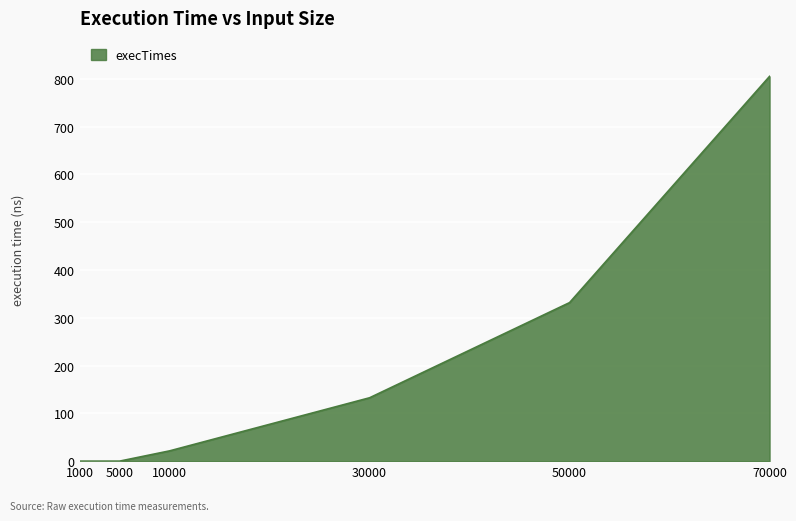

What is the value of the 3rd point from the left?

21488200